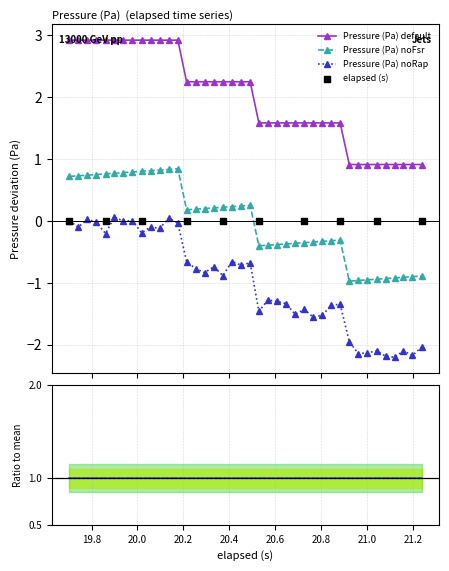

True or false: Pressure (Pa) noFsr and Pressure (Pa) noRap cross at least once.

False